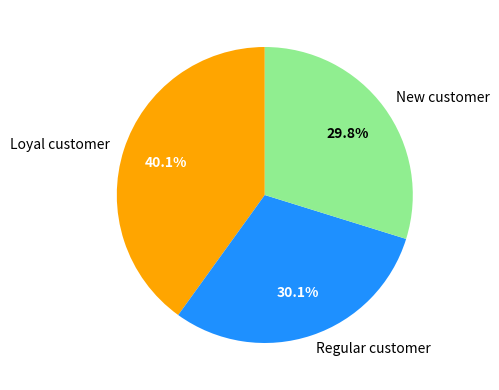

Count the number of slices in the pie.

3